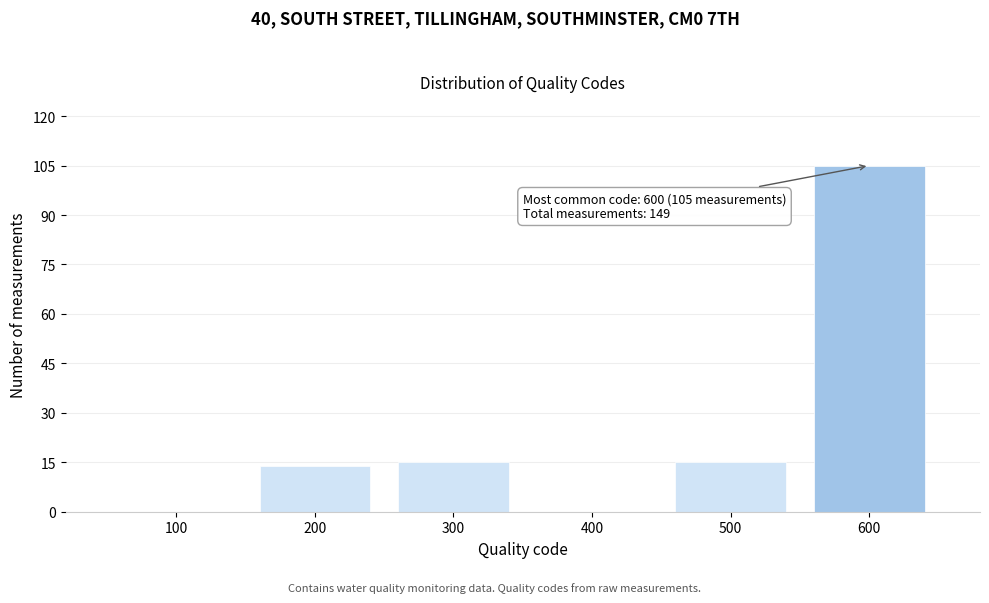

Reading left to right, extract all data points from this chart.

100=0	200=14	300=15	400=0	500=15	600=105